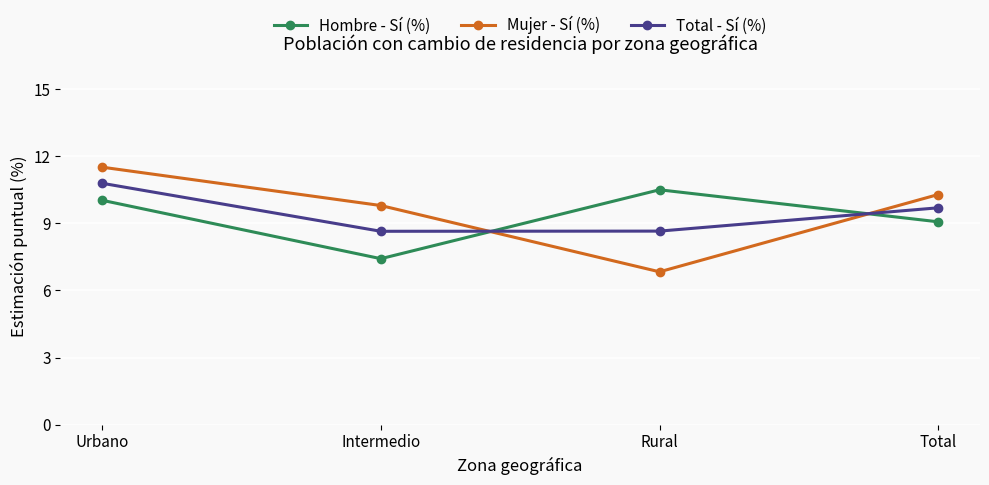

In Mujer - Sí (%), how many points are lower than both neighbors (excluding endpoints)?

1